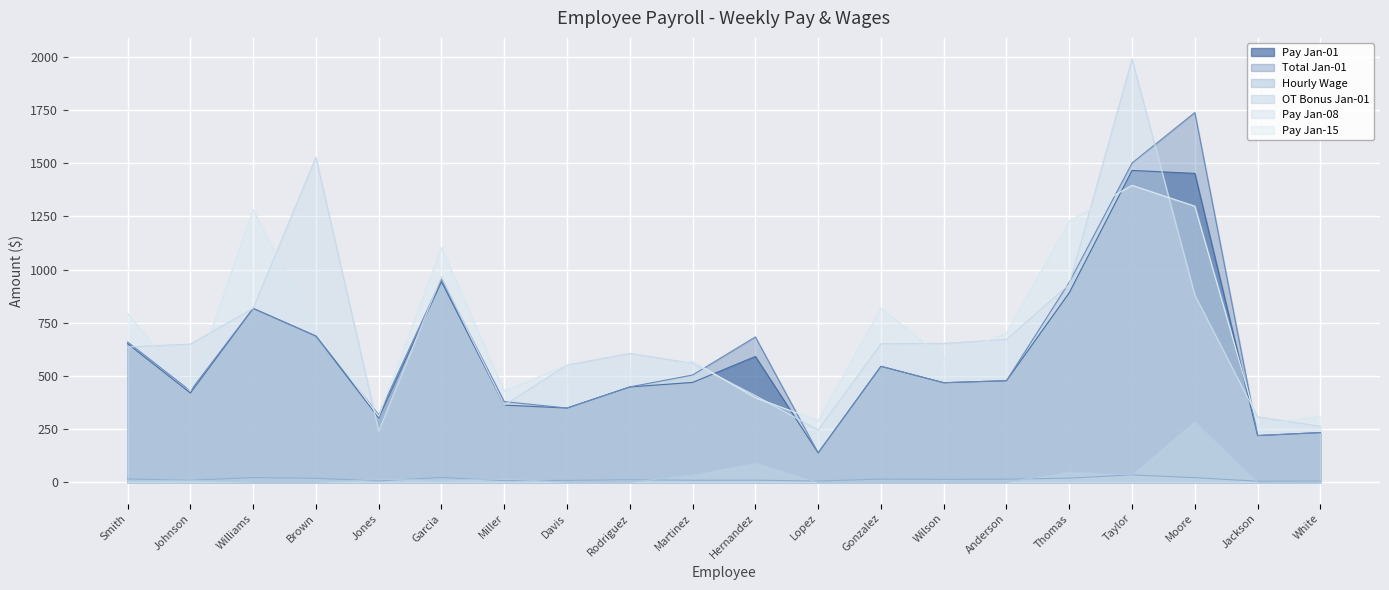

True or false: Pay Jan-01 and OT Bonus Jan-01 intersect in this chart.

False